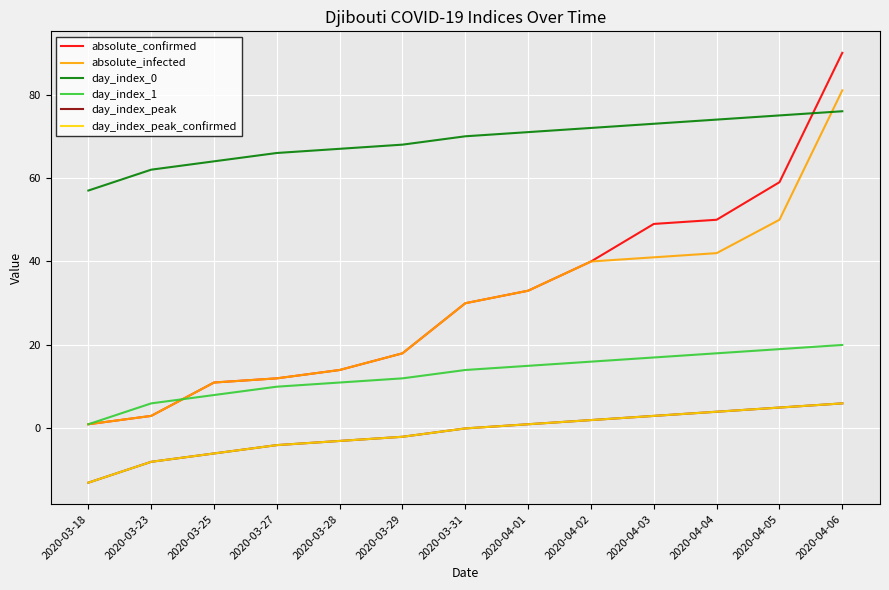

Does the chart display data point markers on the line(s)?

No